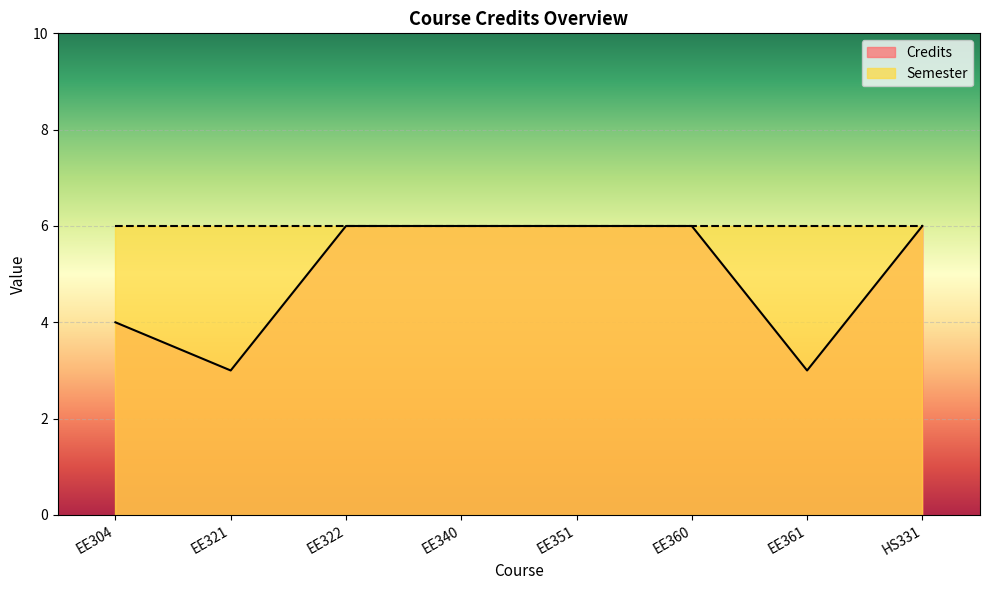

Is it true that the value at EE304 is 4?

True